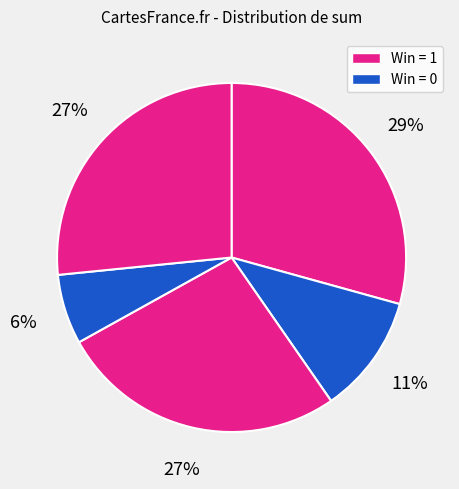

How many slices are in this pie chart?

5